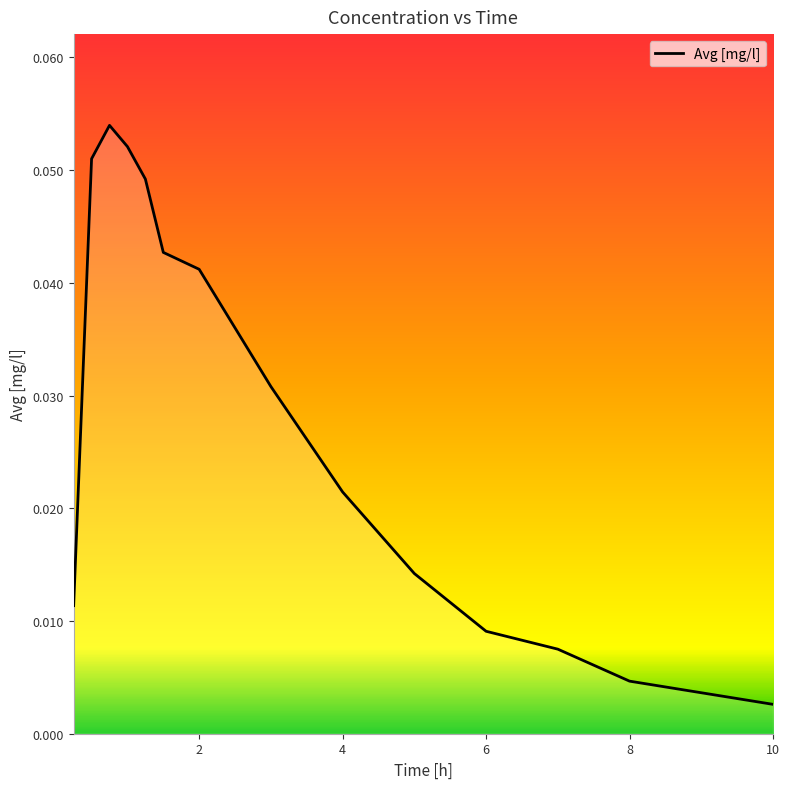

How many lines are shown in the chart?

1